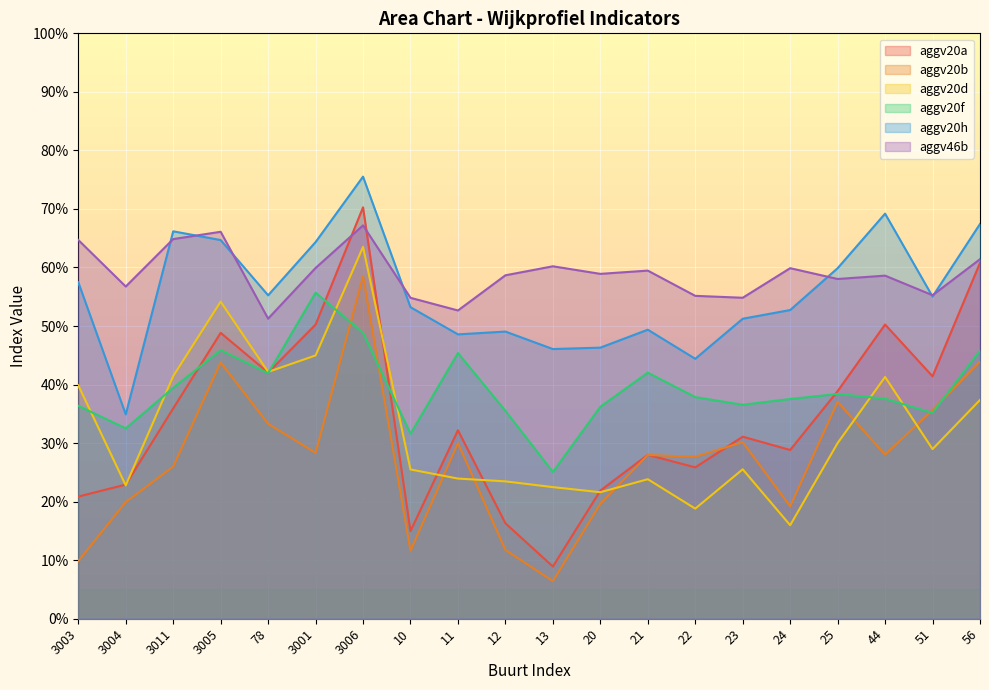

Which series has the largest total across all categories?

aggv46b